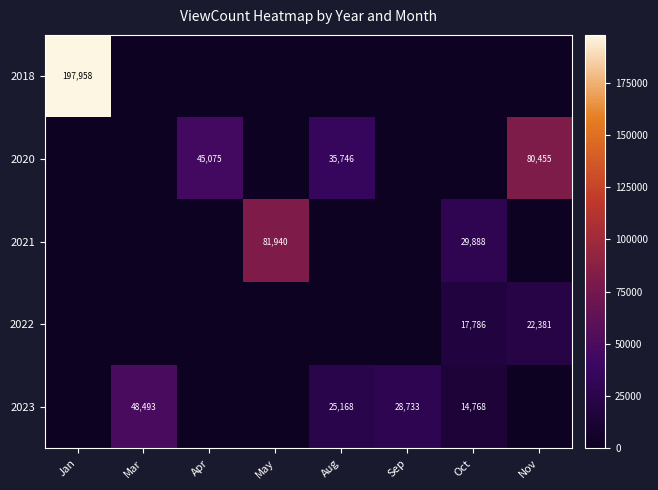

Which category has the highest value across all series?

Jan